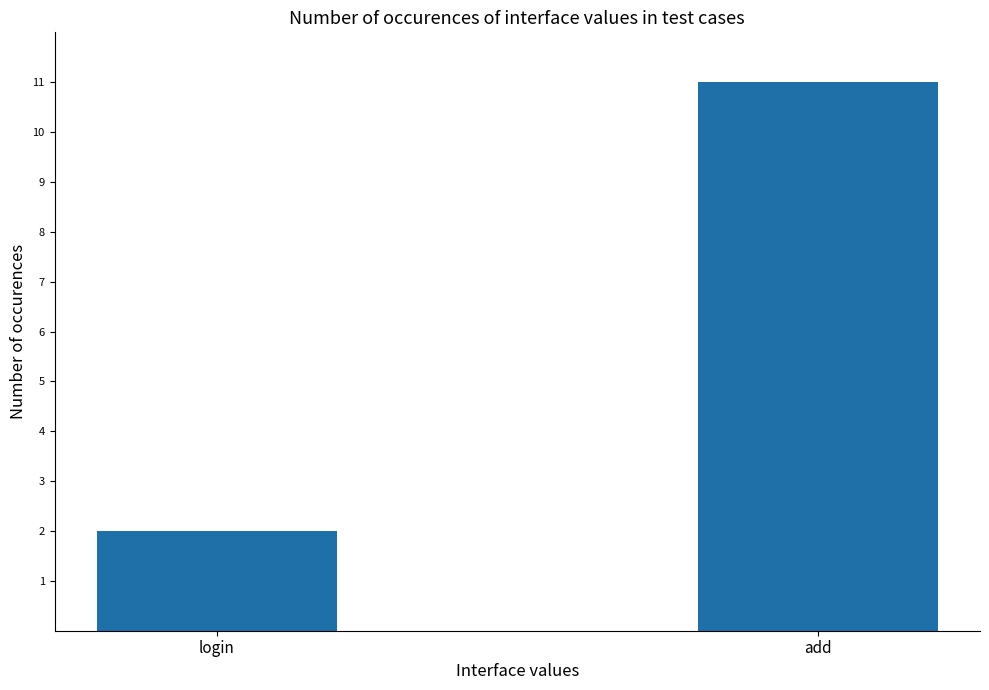

At which category does the chart reach its peak across all series?

add